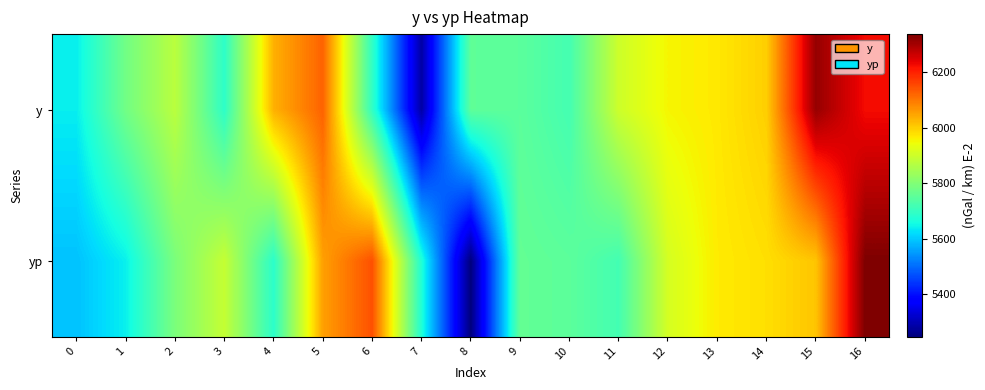

Rank the series at 9 from highest to lowest value.

yp, y